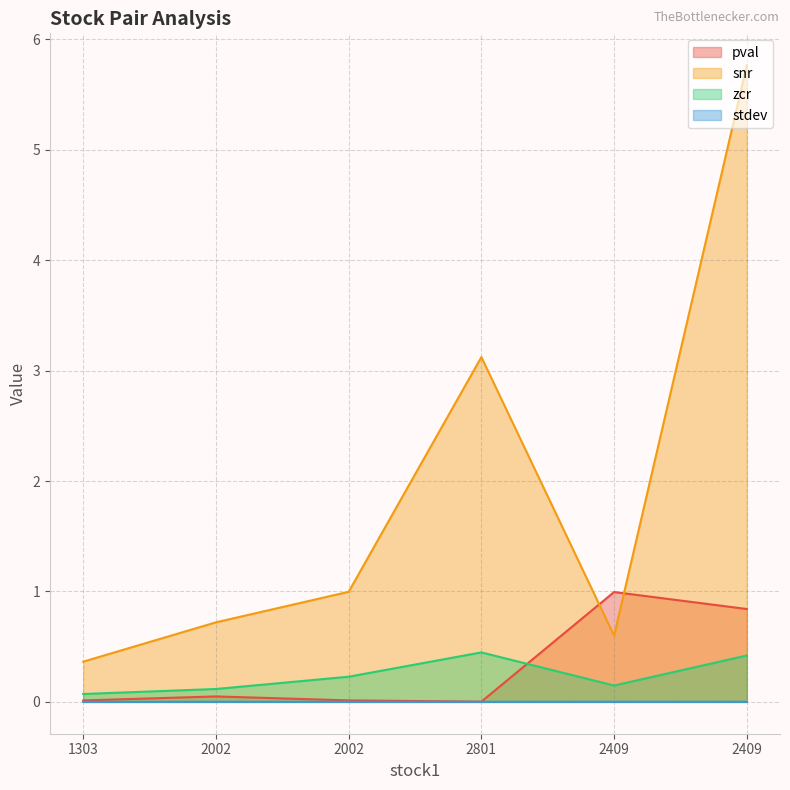

At 2409, list the series in order from smallest to largest.

stdev, zcr, snr, pval